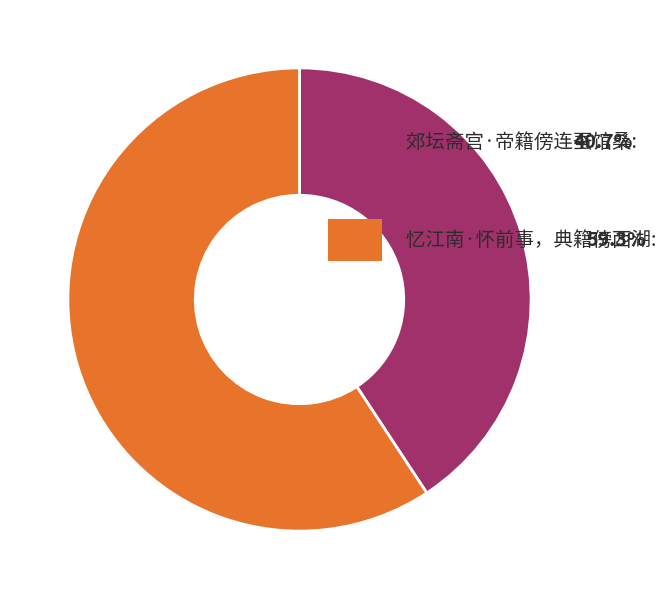

Is there a majority slice in this chart?

Yes